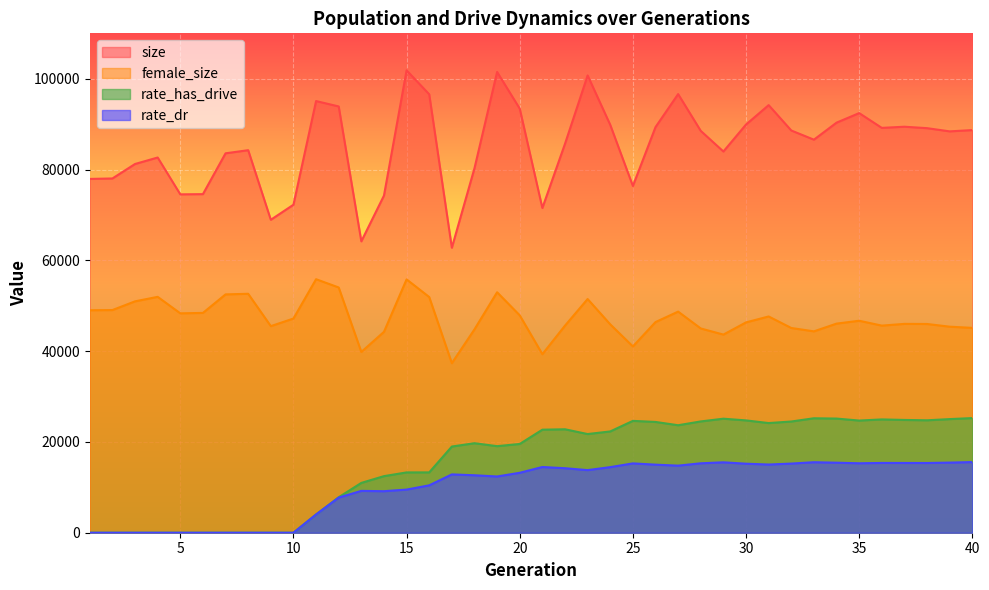

The value of rate_dr at 4 is -9057.6. True or false?

False